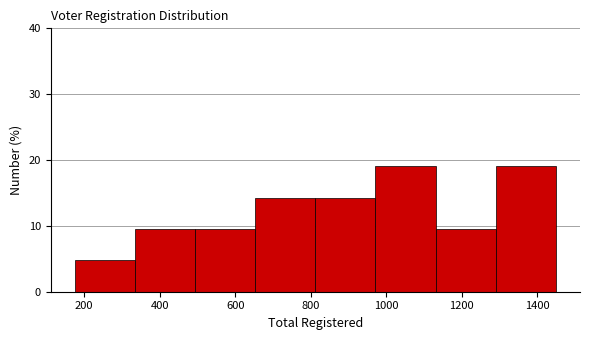

What is the height of the bar covering 1280 to 1440 on the x-axis? Neither the bar edges nor the heights are printed on the chart, so give them approximately, as read against the axes.

19